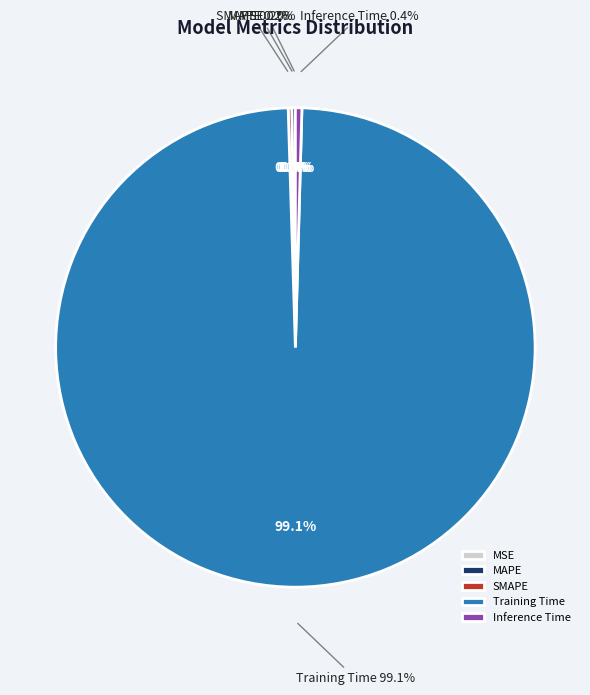

Which slice represents more than half of the pie?

Training Time